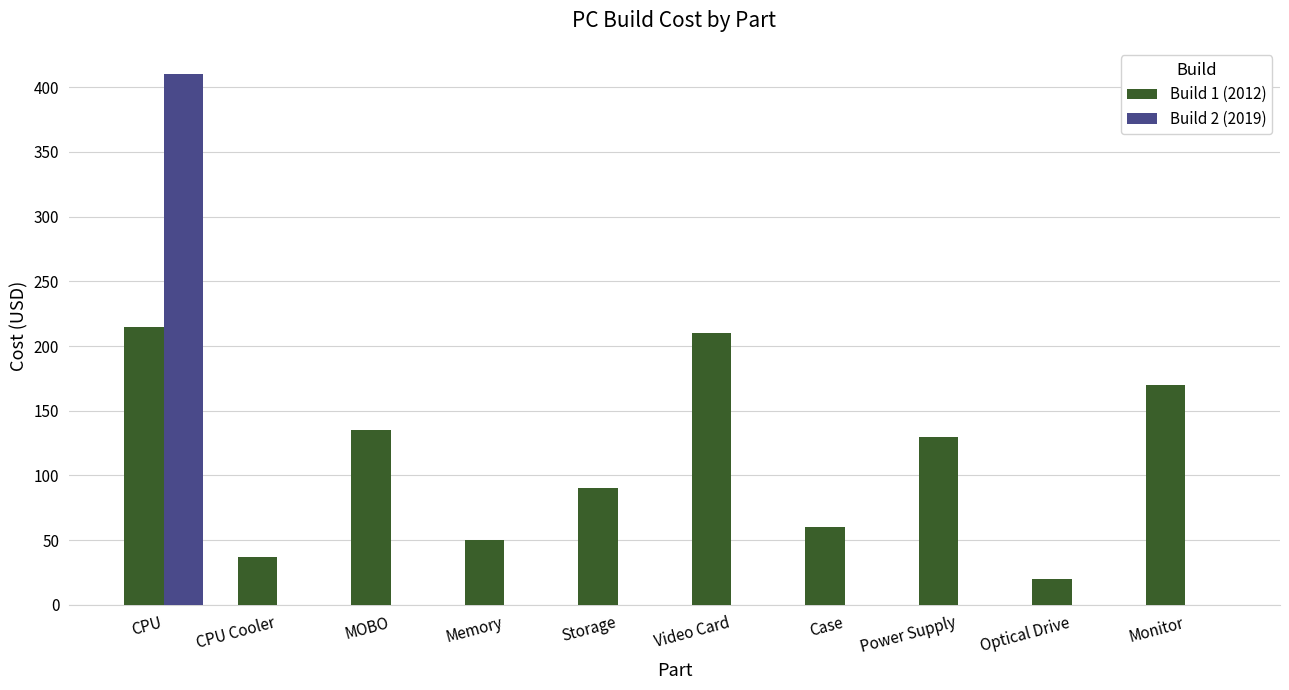

How many data points in Build 2 (2019) are above 0?

1